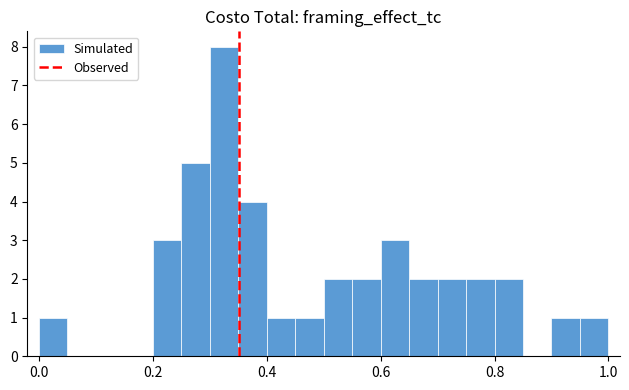

Around what value on the x-axis is the tallest bar? Give the approximate position of its centre, as read against the axis.

0.32